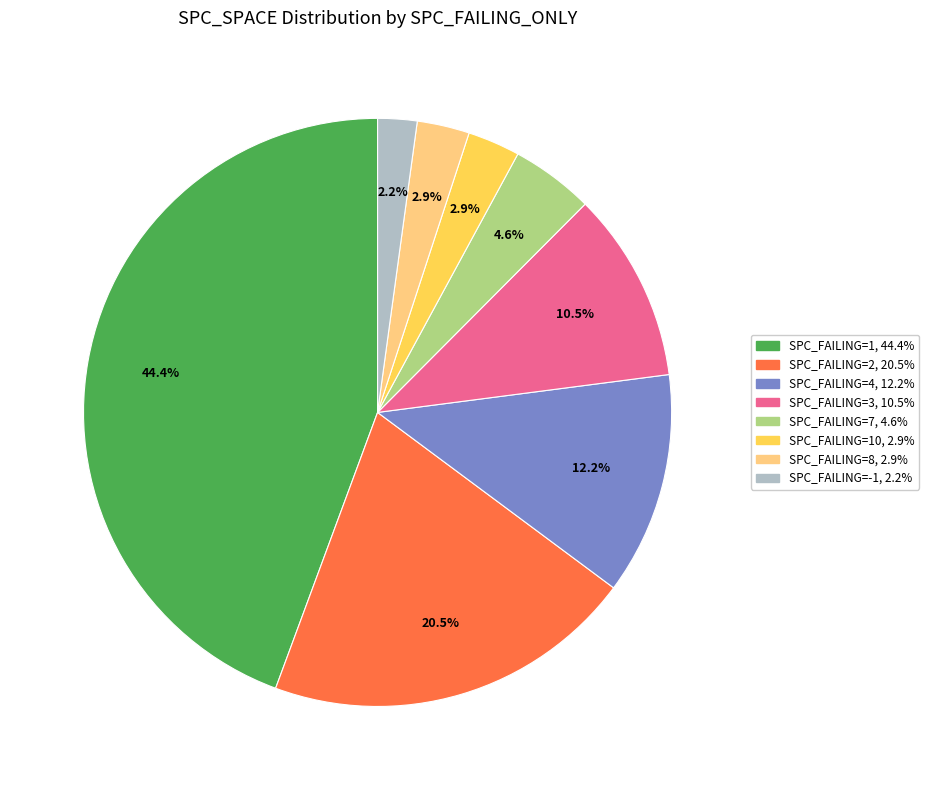

Does any single category account for the majority?

No